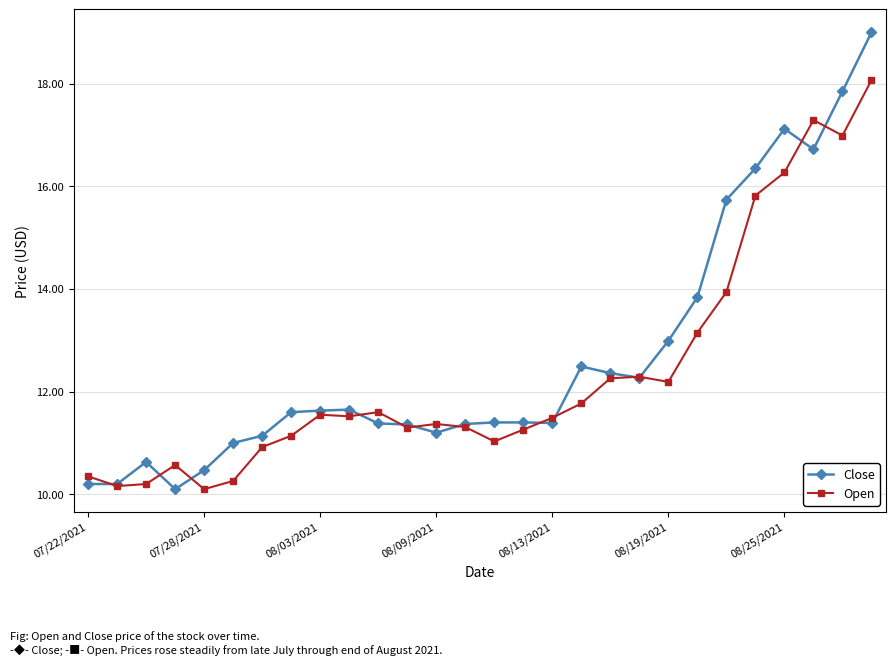

What is the lowest value of the Open series?

10.1